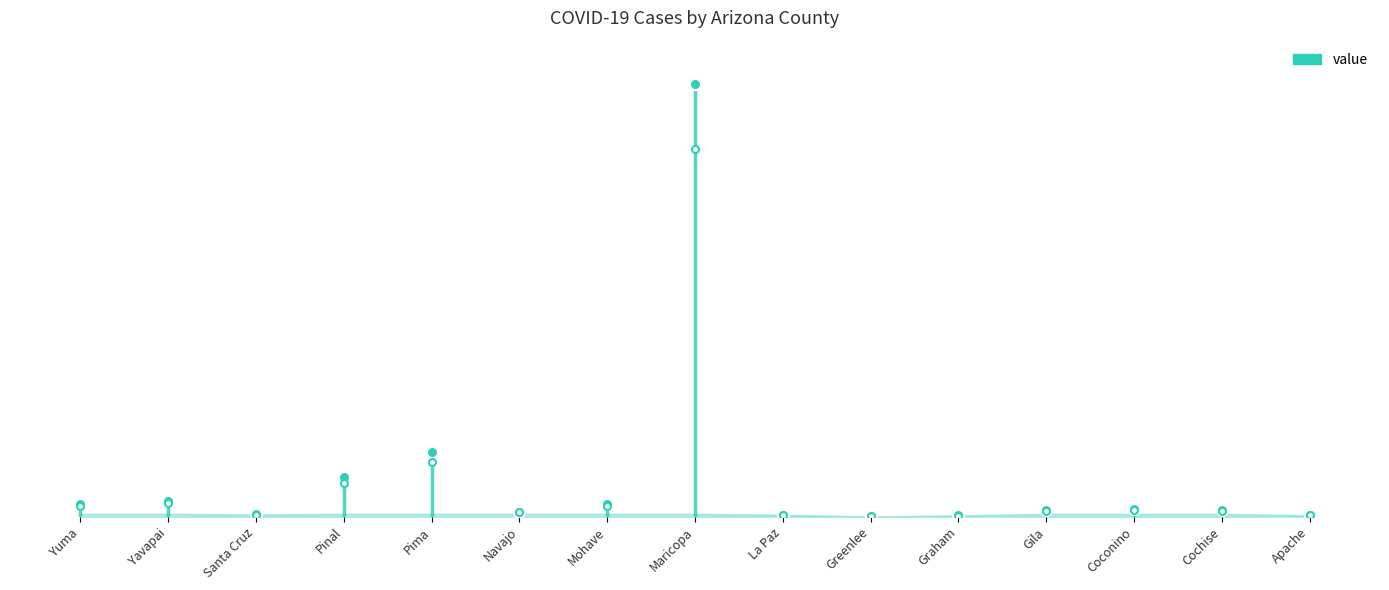

List the labels in order of value, smallest first.

Greenlee, Graham, Apache, La Paz, Santa Cruz, Navajo, Gila, Cochise, Coconino, Mohave, Yuma, Yavapai, Pinal, Pima, Maricopa